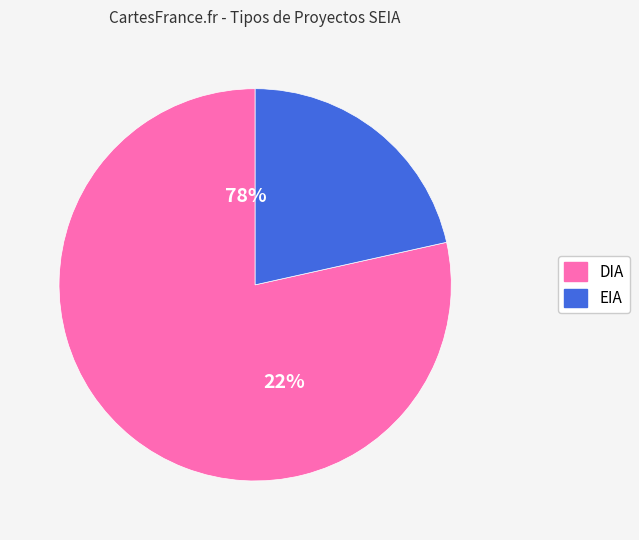

To the nearest percent, what percentage of the pie is DIA?

78%